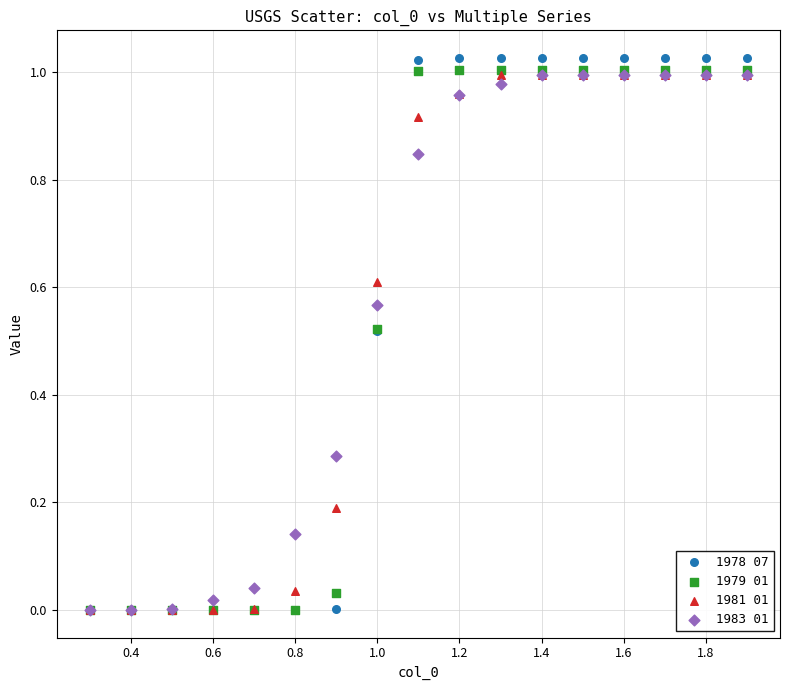

Which series has the widest spread of Y values?

1978 07